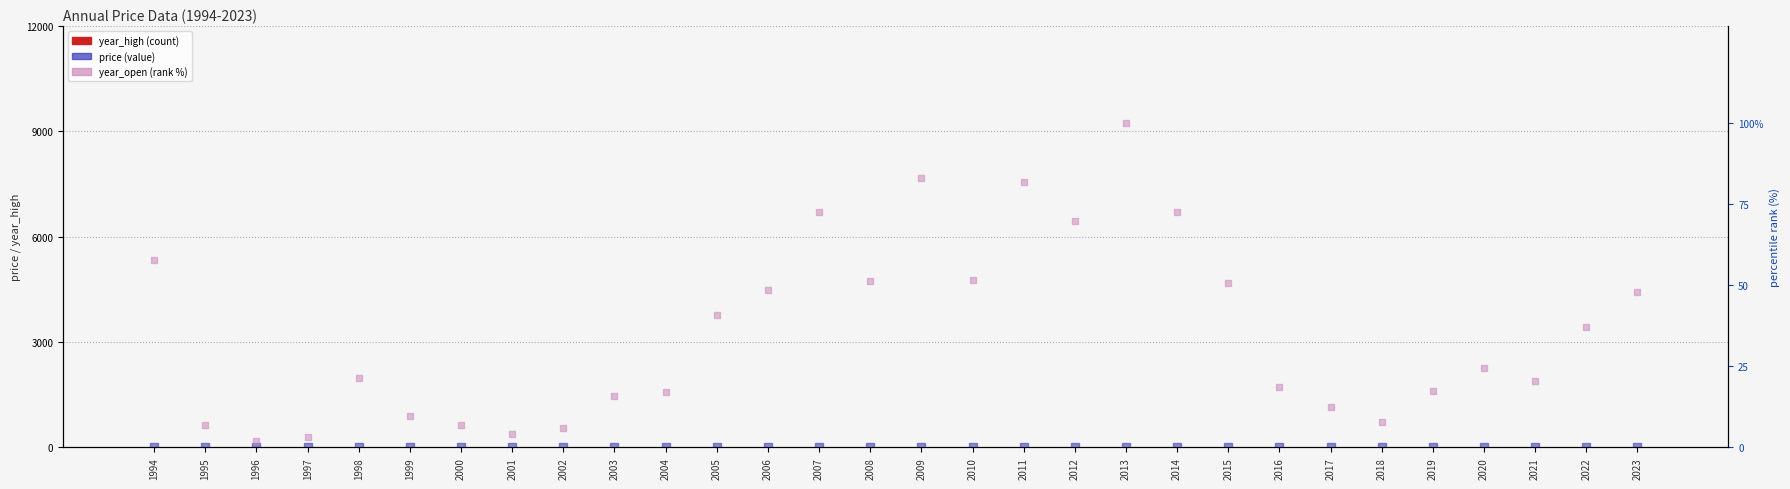

At which category is the sum across all series the highest?

2013